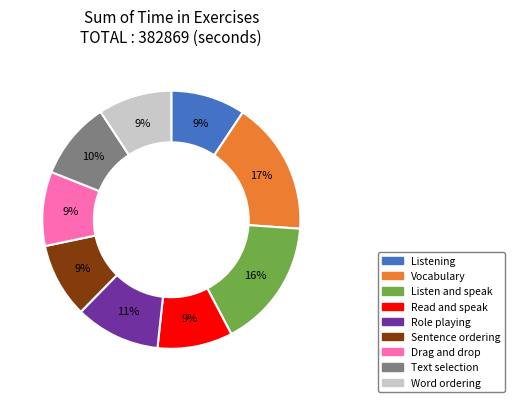

What is the largest slice in the pie chart?

Vocabulary